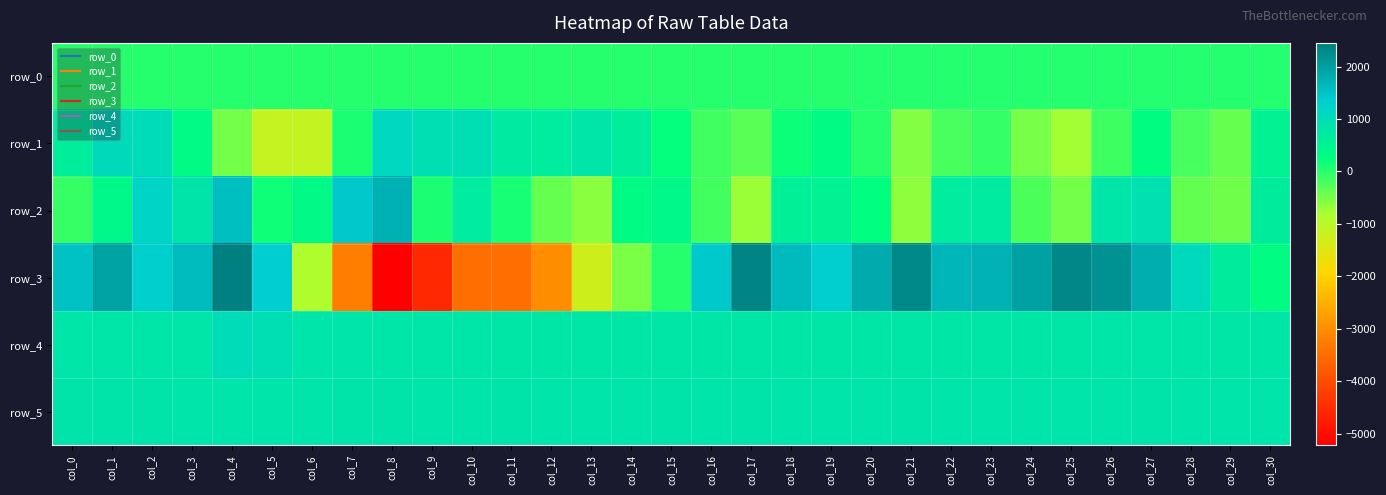

What is the smallest value displayed?

-5223.0